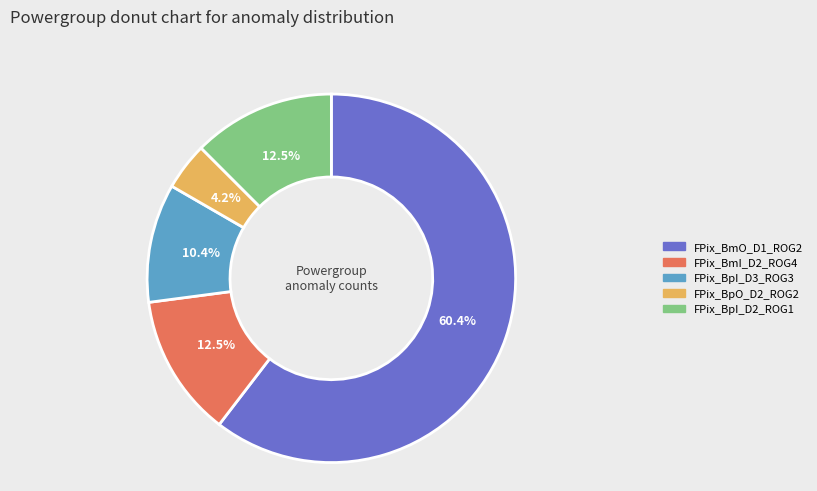

How many slices are in this pie chart?

5